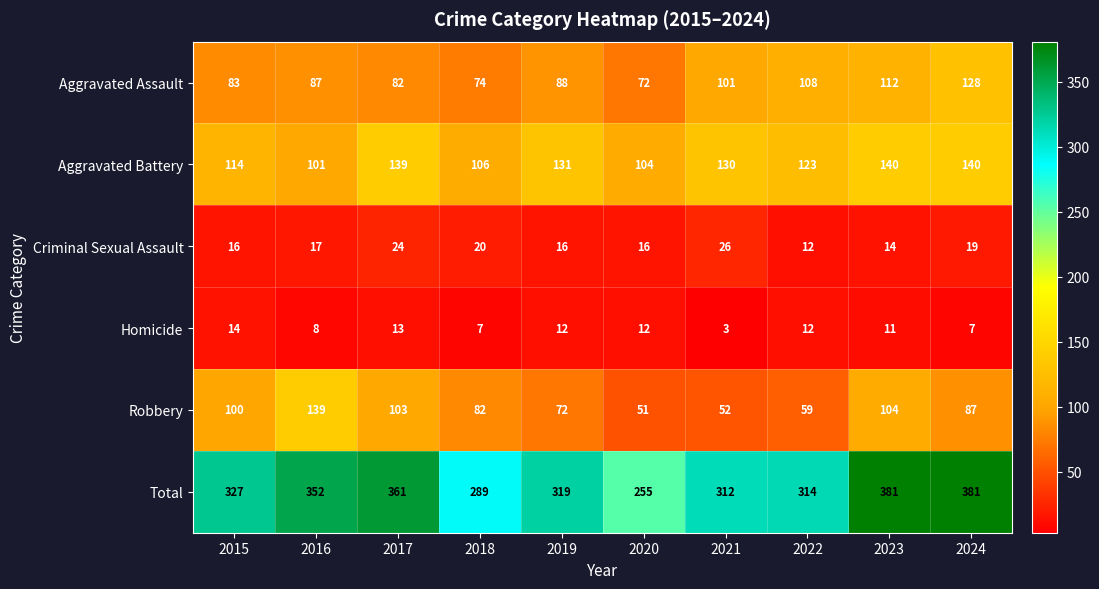

What is the spread (max minus min) of values at 2024?

374